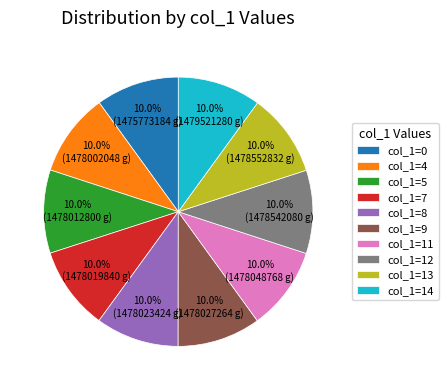

Does col_1=7 represent more than half of the total?

No